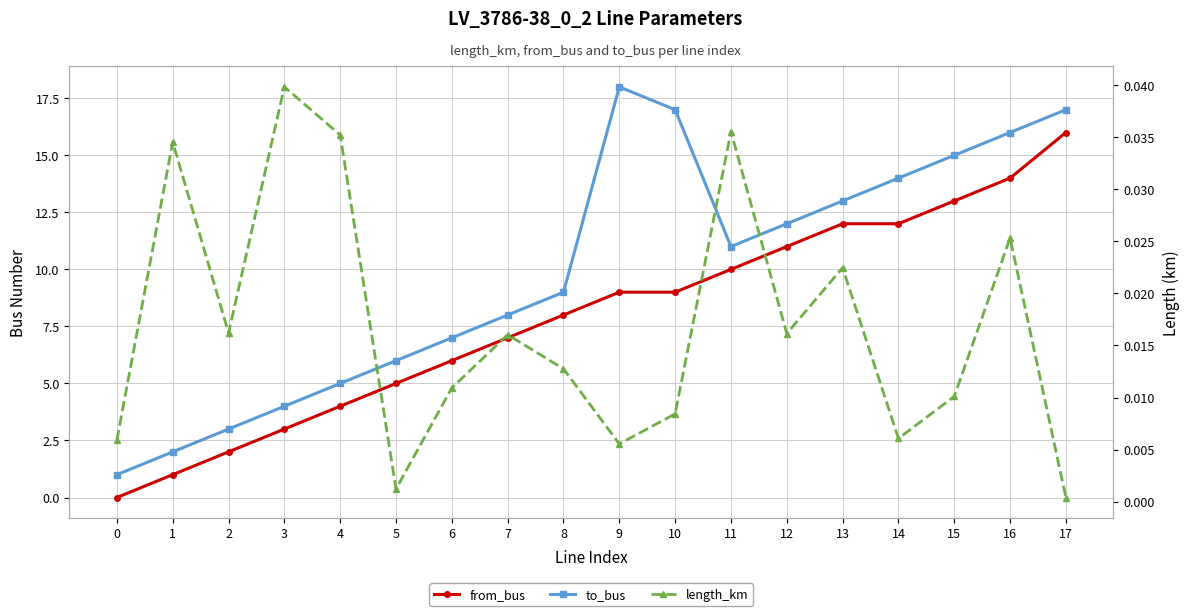

What is the difference between the highest and lowest values at 9?

18.0